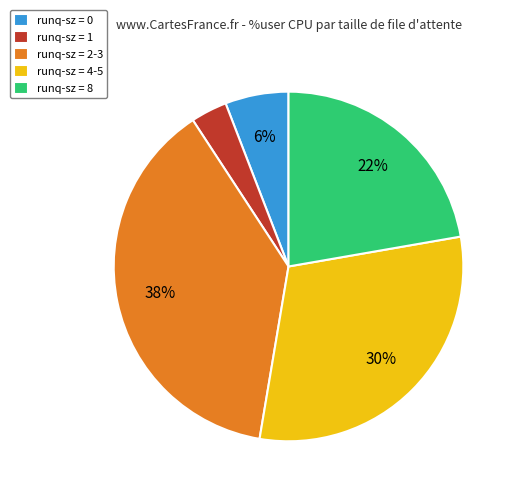

To the nearest percent, what is the difference between the largest and smallest slice percentages?

35%